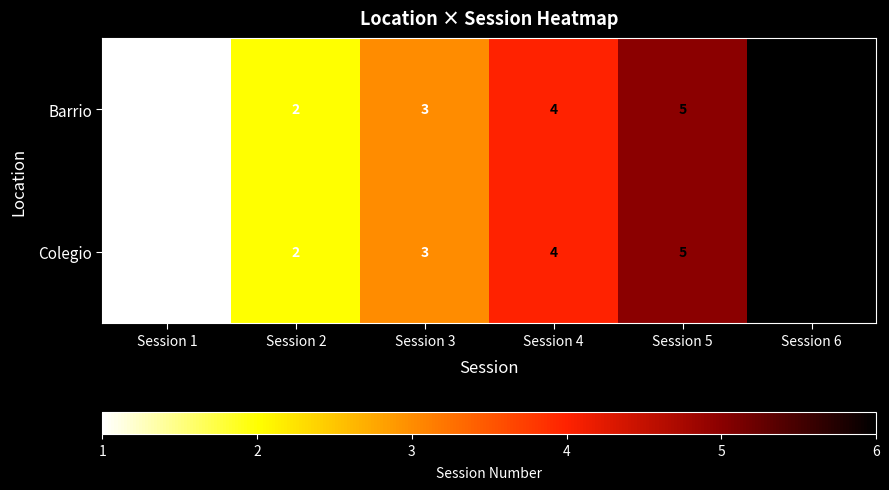

What is the greatest value displayed?

6